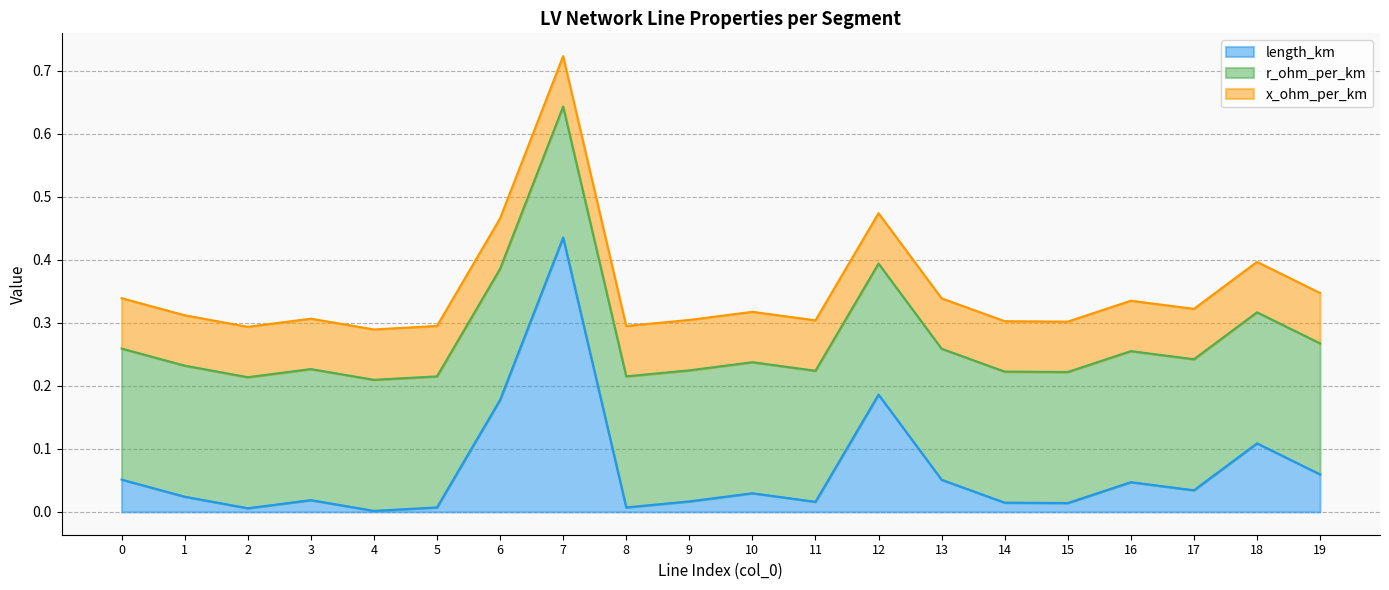

The length_km series shows 0.0 at 1. True or false?

False